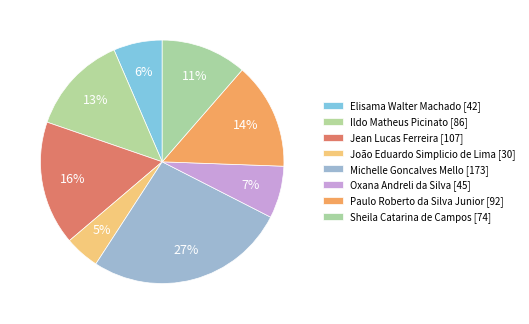

What percentage is NOT represented by Elisama Walter Machado?

93.5%